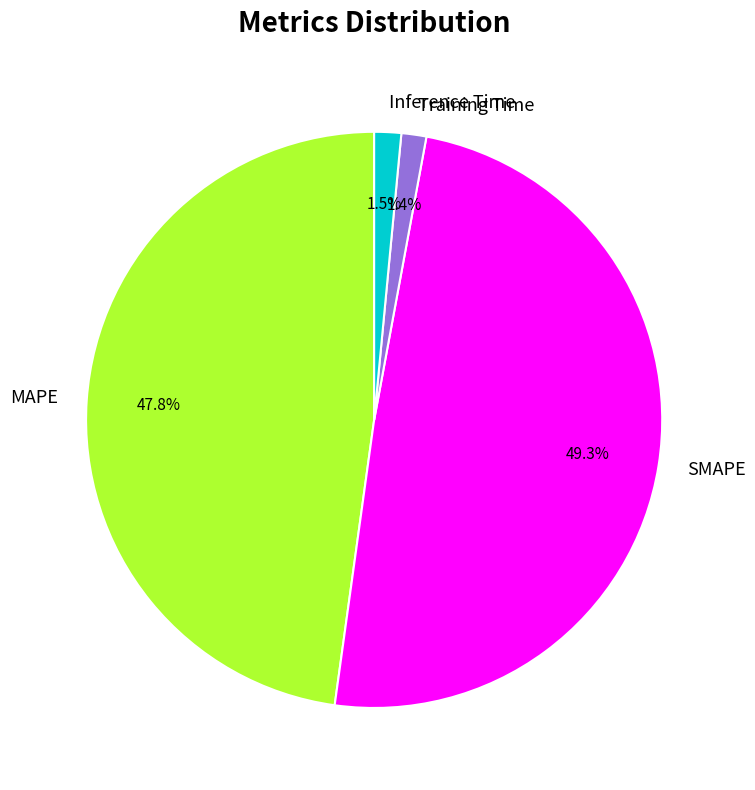

Between MAPE and Training Time, which is larger?

MAPE